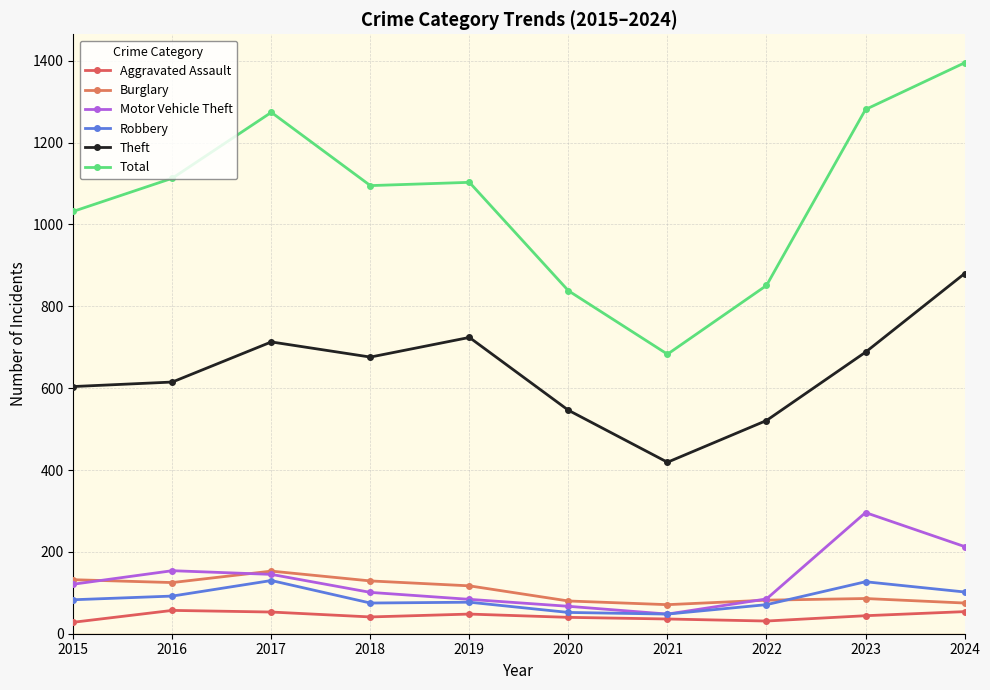

At which label does Aggravated Assault first exceed 44?

2016